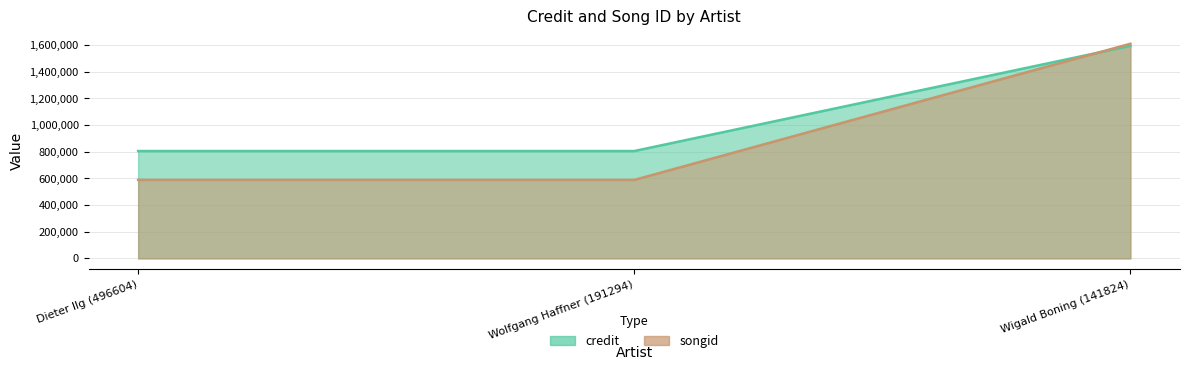

Which series has the largest total across all categories?

songid